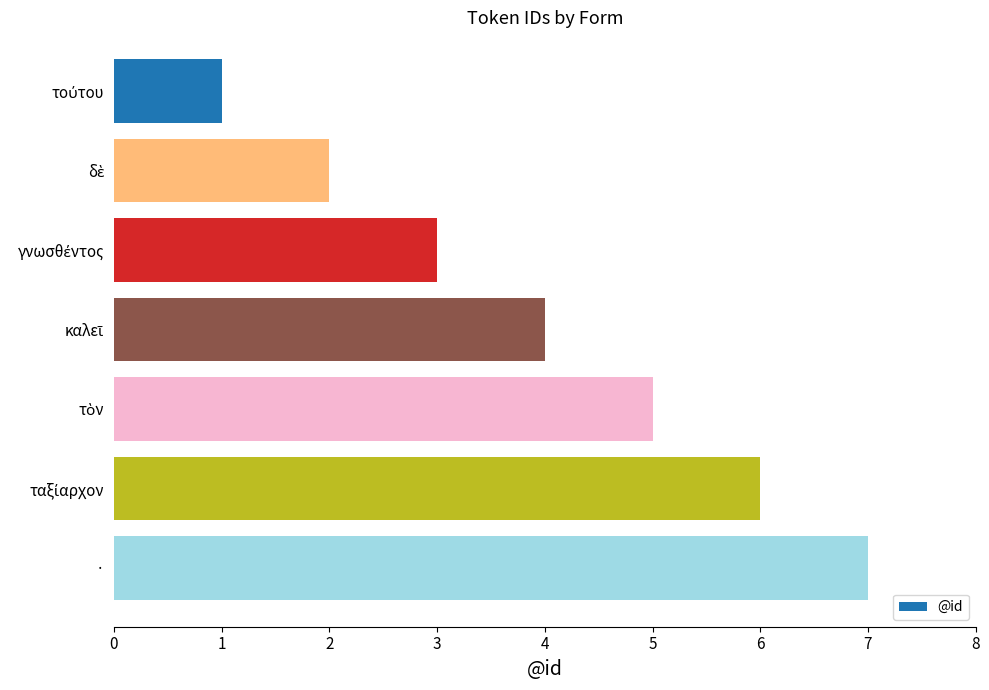

What is the maximum value shown in the chart?

7